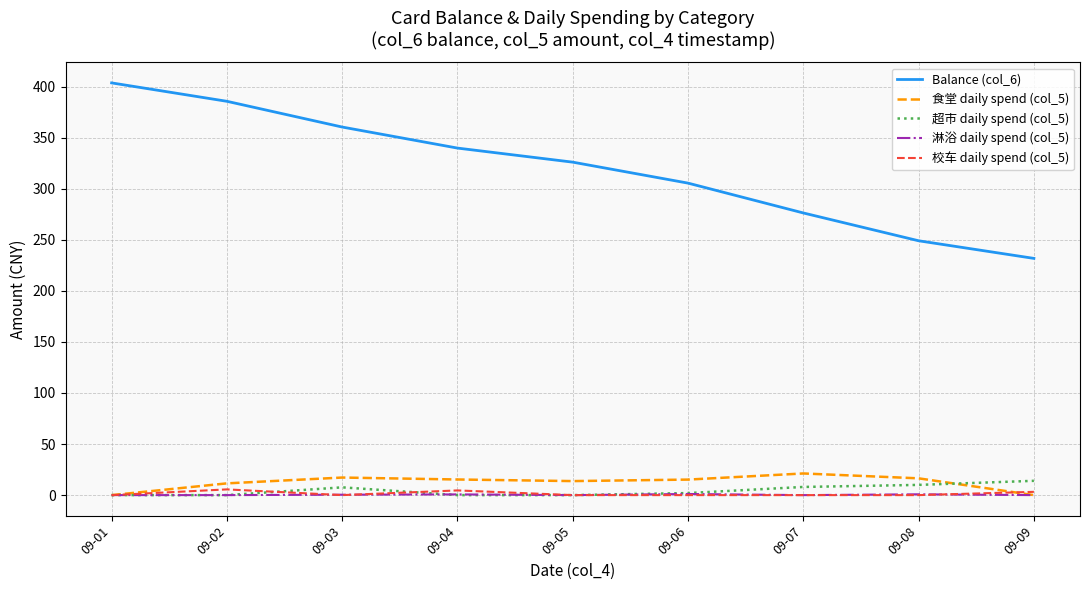

At which category does the chart reach its peak across all series?

09-01